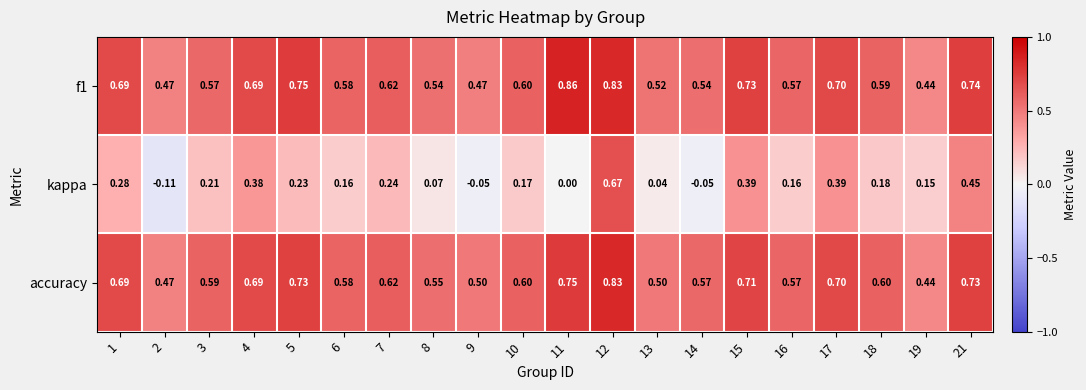

Is the value of kappa at 1 greater than the value of f1 at 4?

No